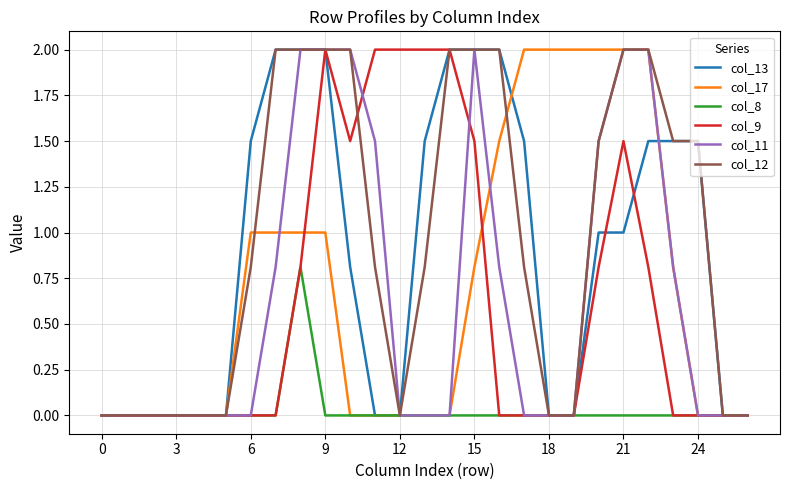

What is the maximum value for col_8?

0.8